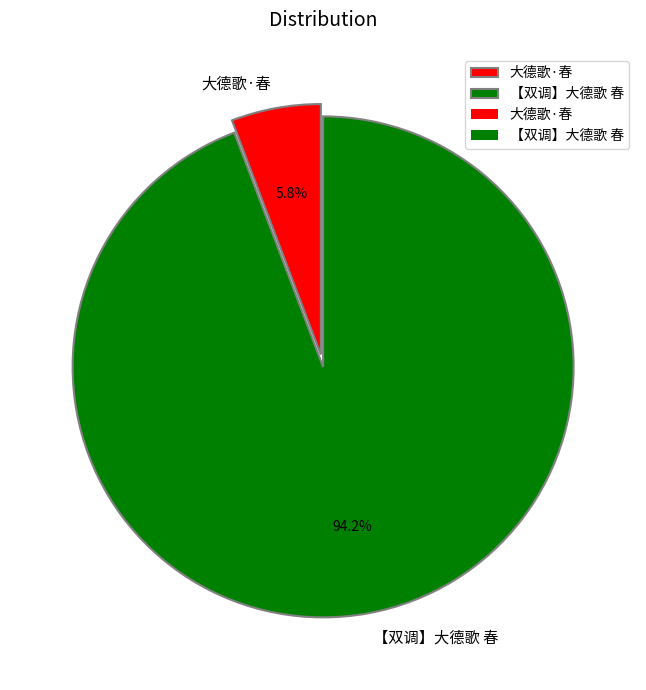

How much of the chart is everything except 【双调】大德歌 春?

5.8%